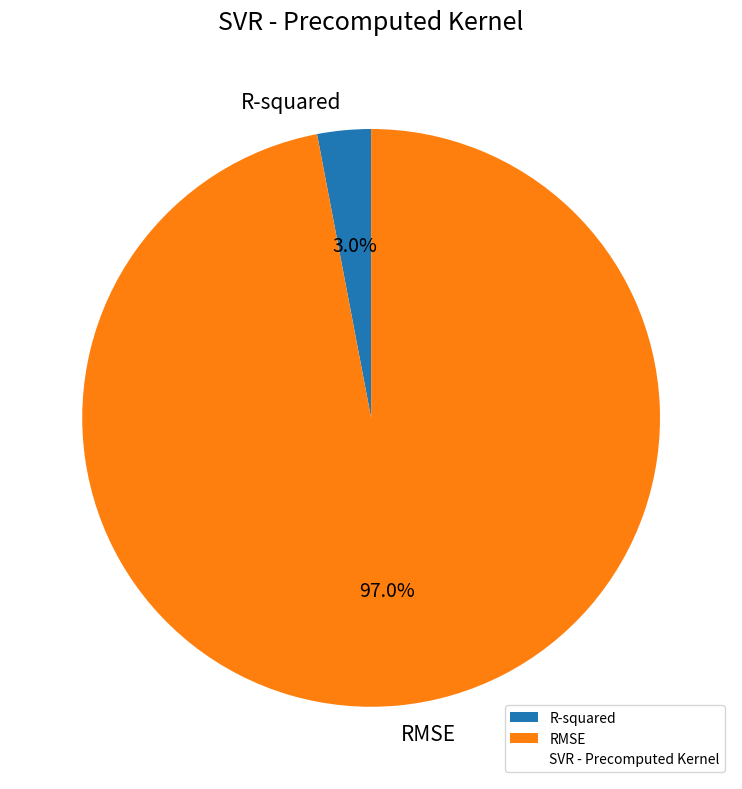

What is the smallest slice in the pie chart?

R-squared